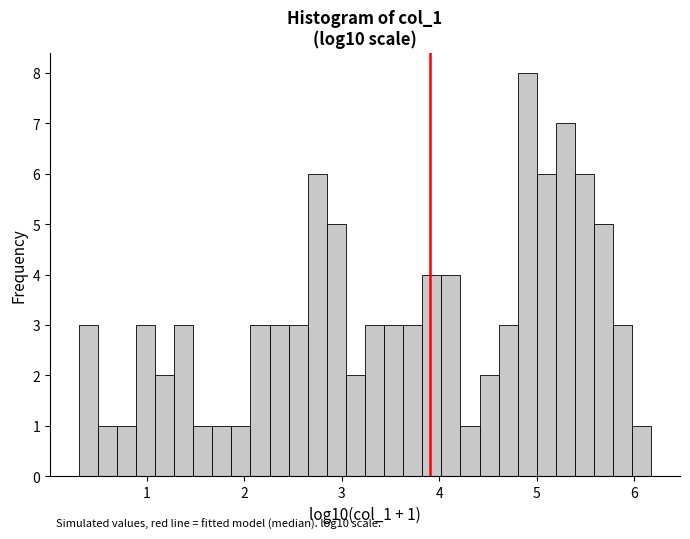

Around what value on the x-axis is the tallest bar? Give the approximate position of its centre, as read against the axis.

4.9